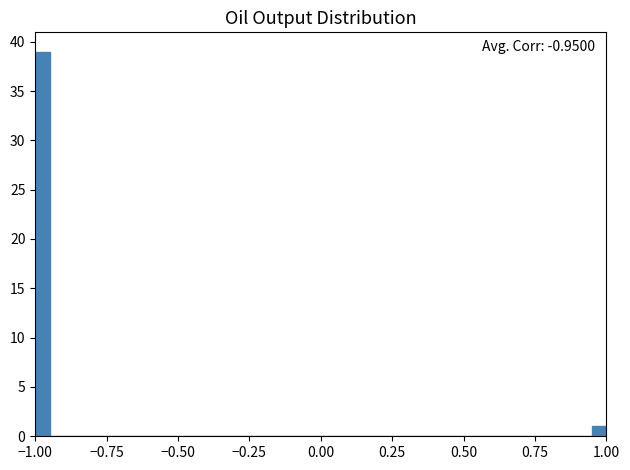

Read against the x-axis, roughly where is the centre of the tallest bar?

-0.95